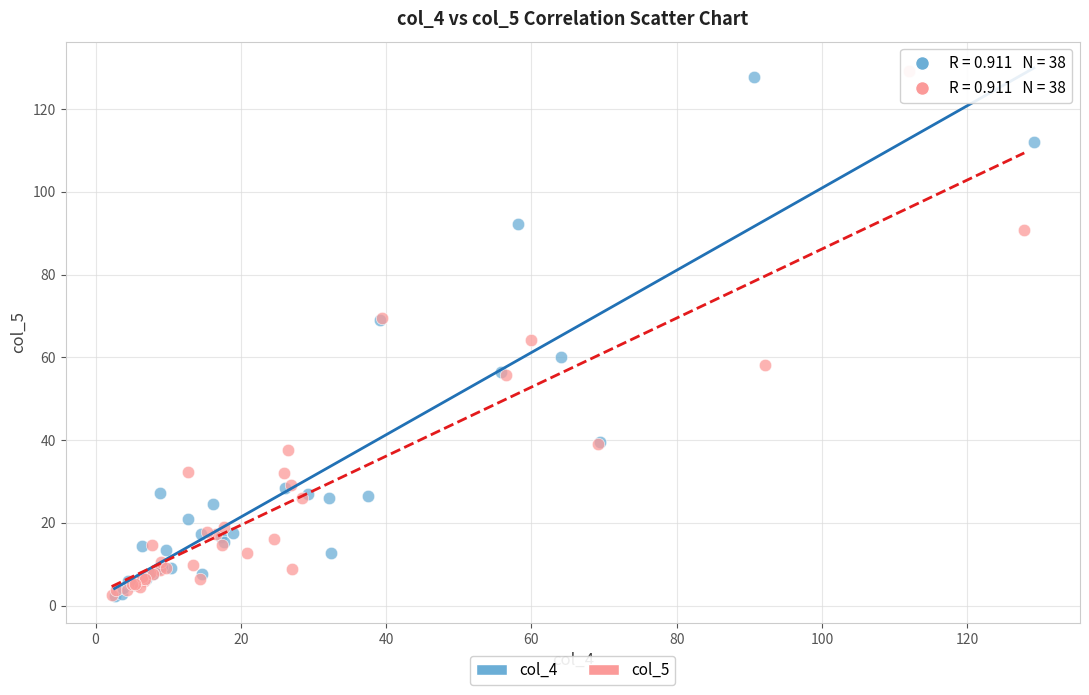

What are all the series names shown in the legend?

col_4, col_5